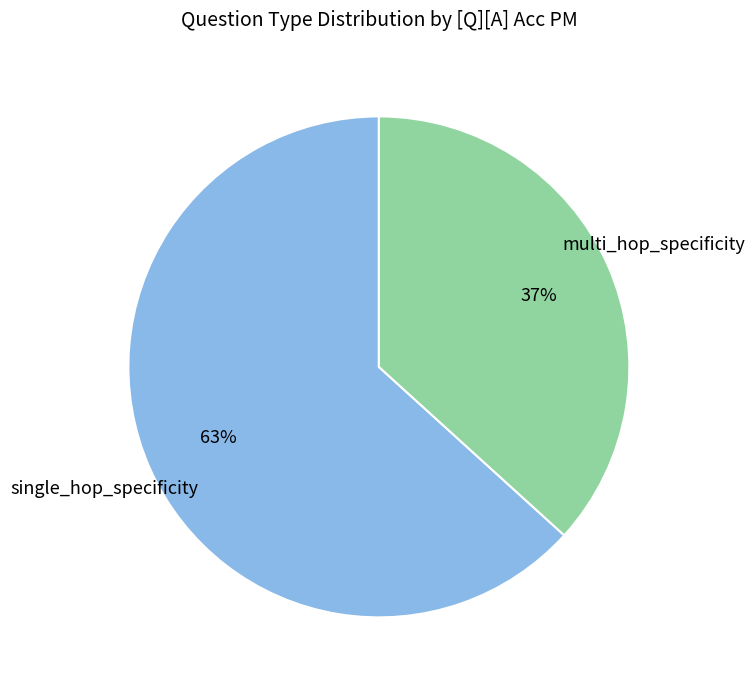

To the nearest percent, what is the average slice percentage?

50%